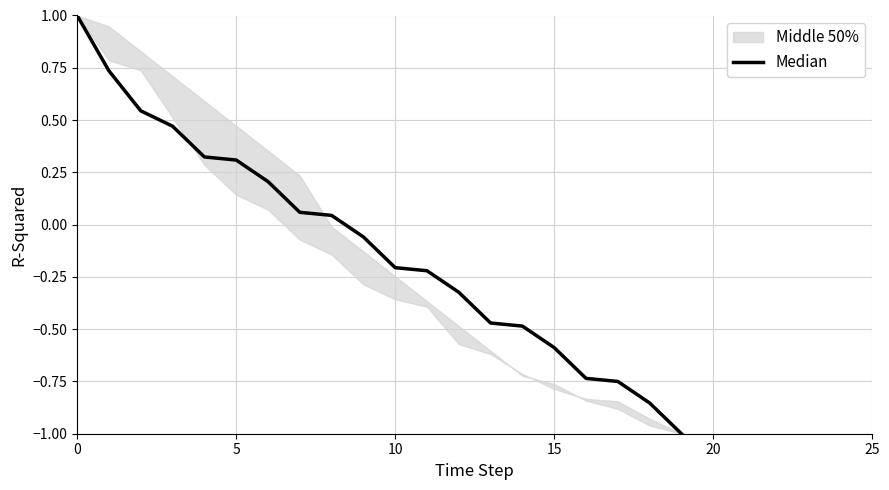

How many values are above zero?

9